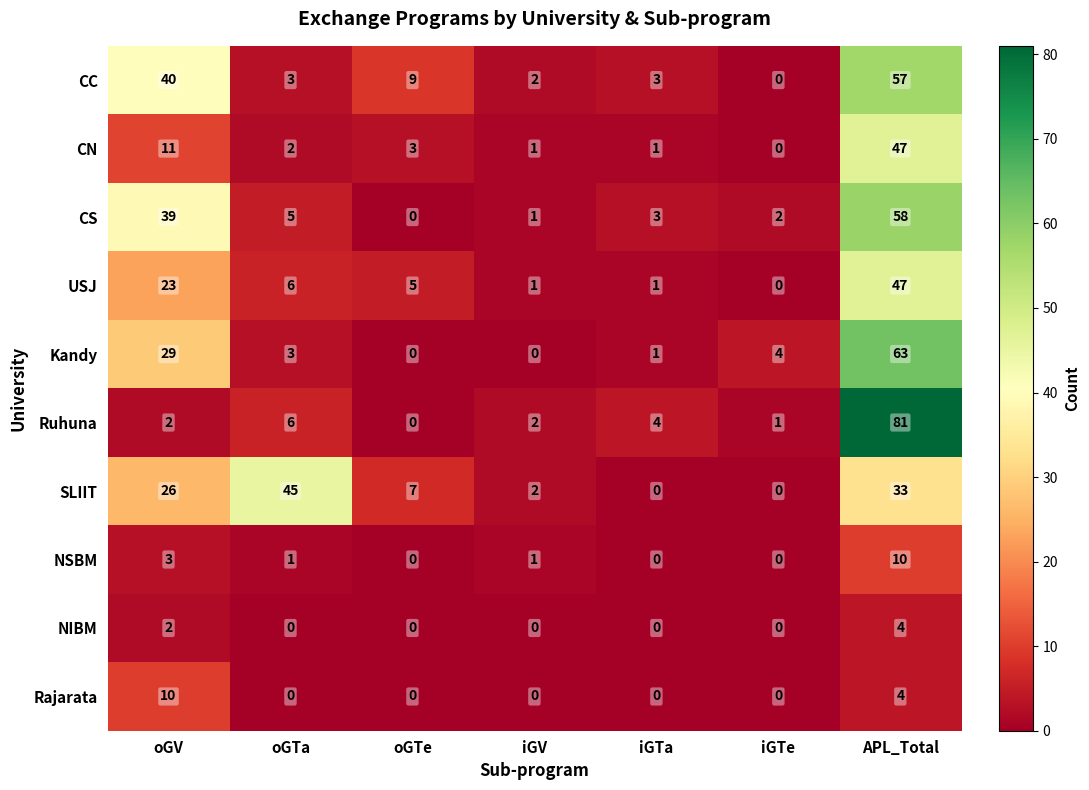

Which series has the largest range (max minus min)?

Ruhuna